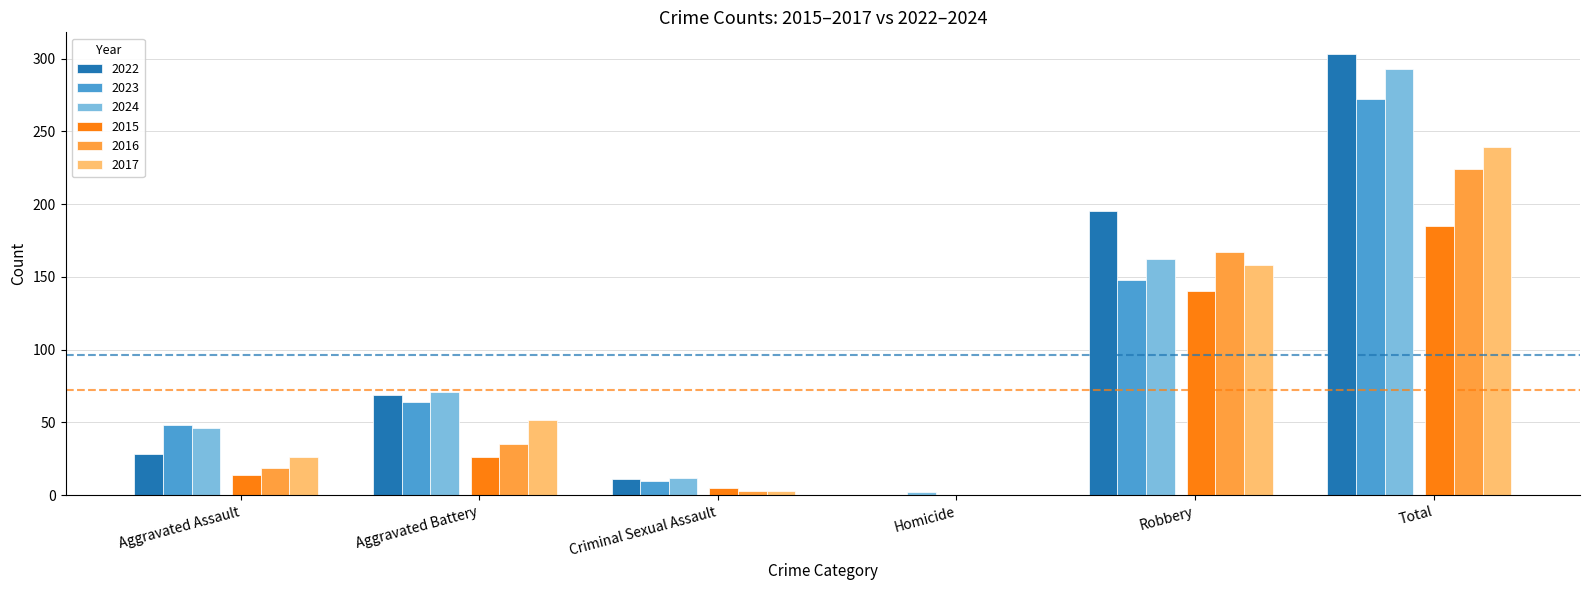

Reading left to right, list all the values displayed in this chart.

2022: 28	69	11	0	195	303
2023: 48	64	10	0	148	272
2024: 46	71	12	2	162	293
2015: 14	26	5	0	140	185
2016: 19	35	3	0	167	224
2017: 26	52	3	0	158	239